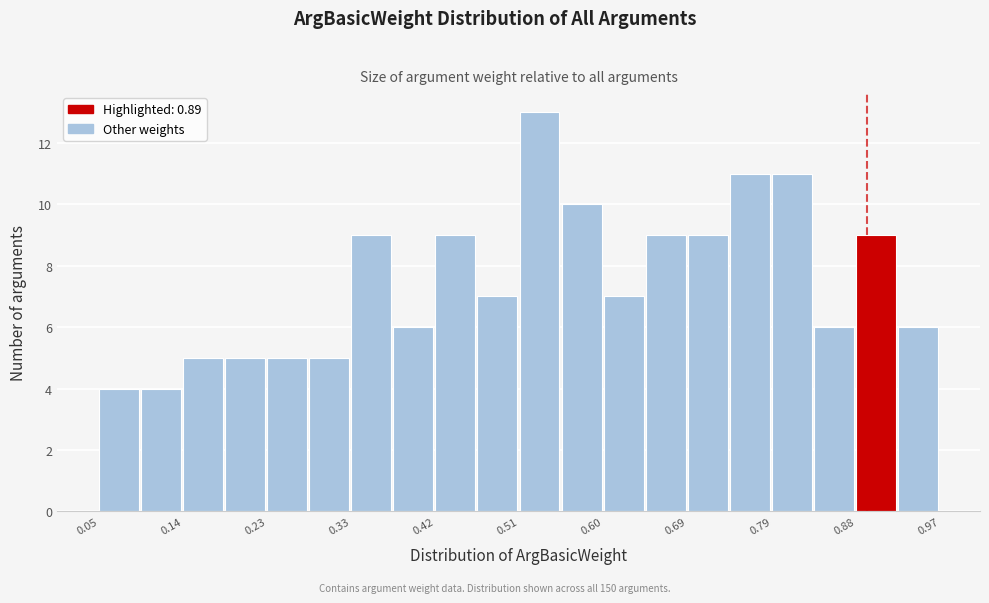

Over which range of the x-axis is the bar tallest?

0.510 to 0.556